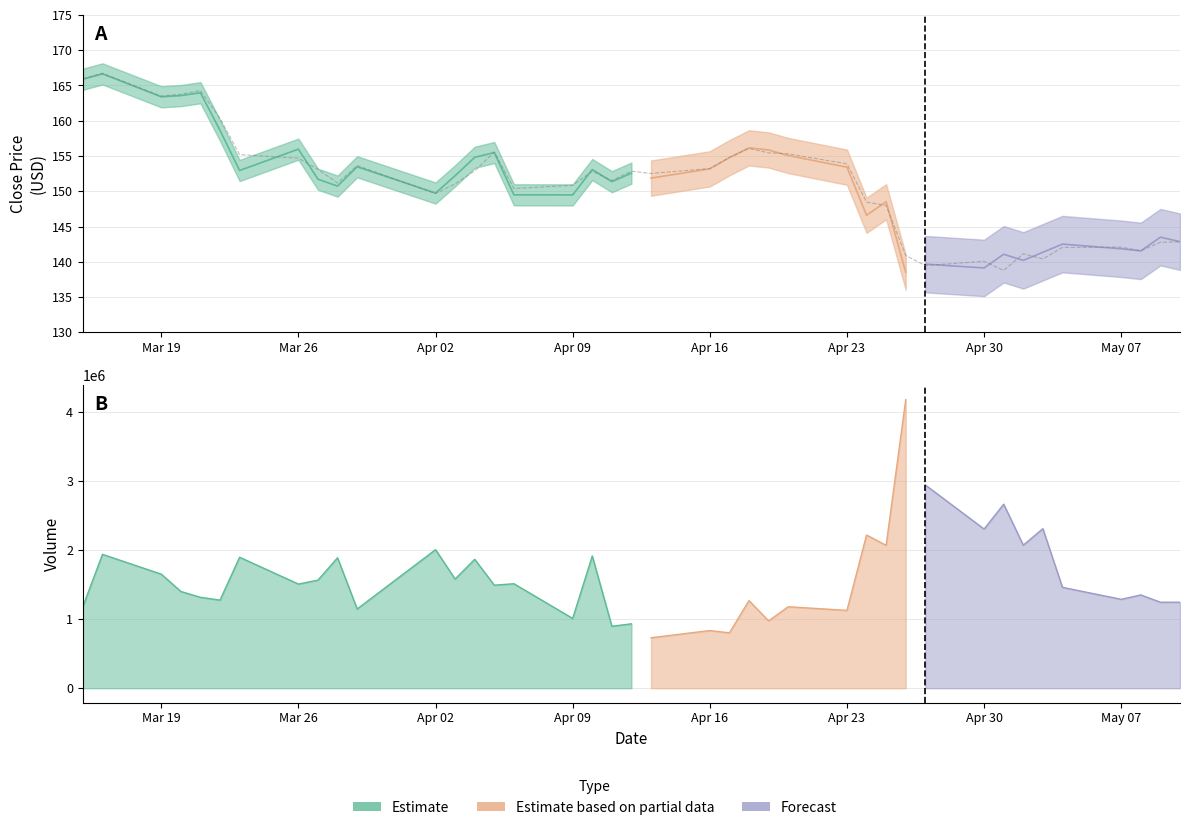

How many interior local valleys (lower than both neighbors) does the data have?

10